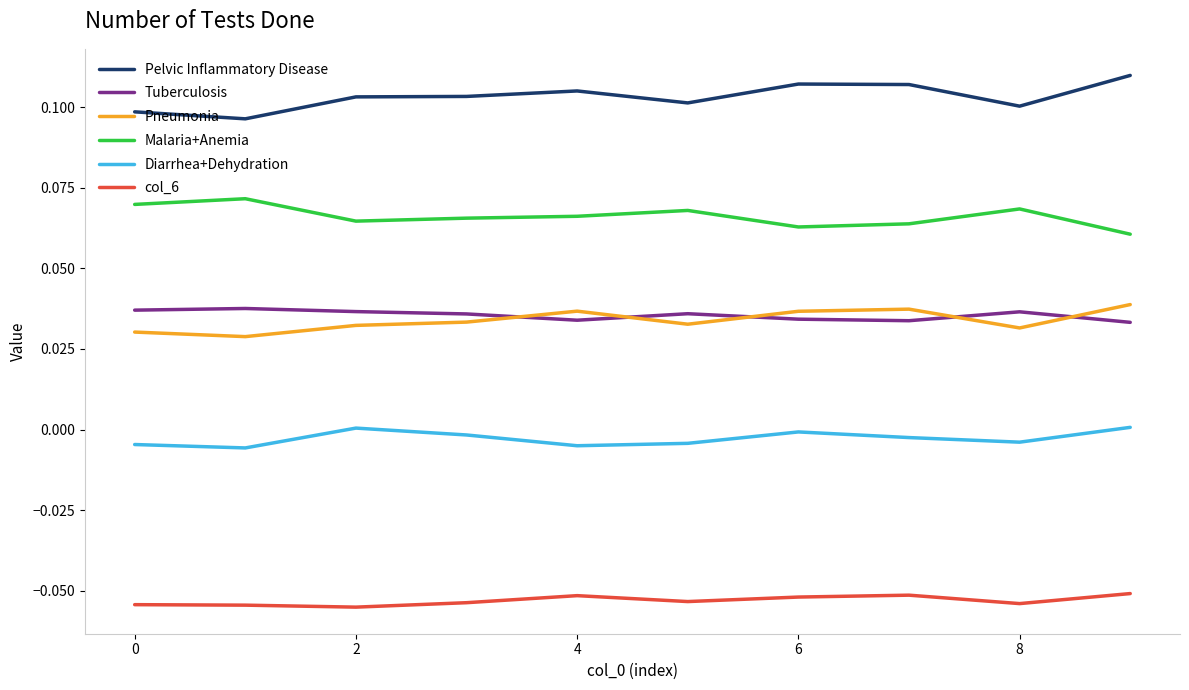

True or false: col_6 and Malaria+Anemia cross at least once.

False